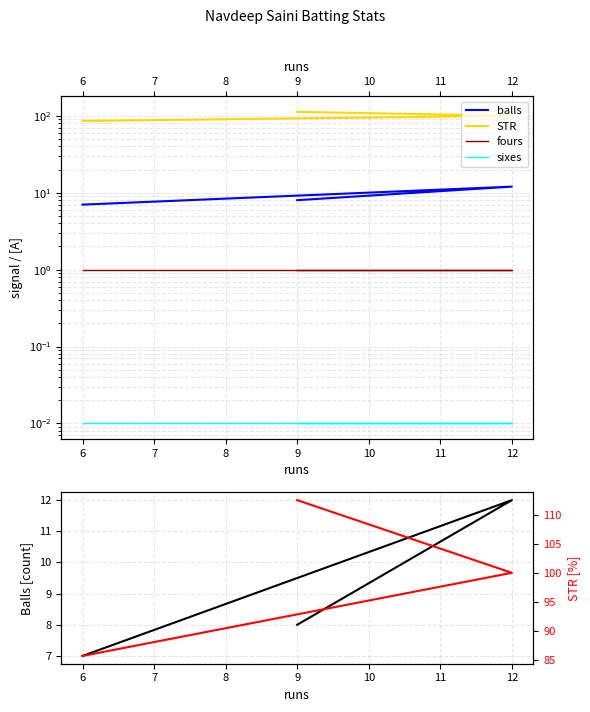

Is the value of sixes at 9 greater than the value of fours at 12?

No